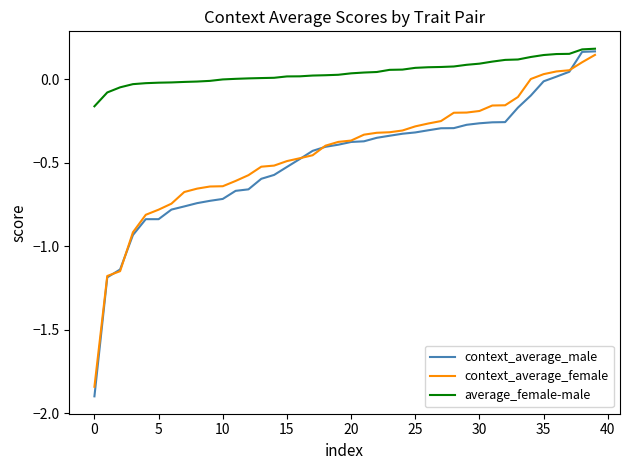

Which series has the largest total across all categories?

average_female-male